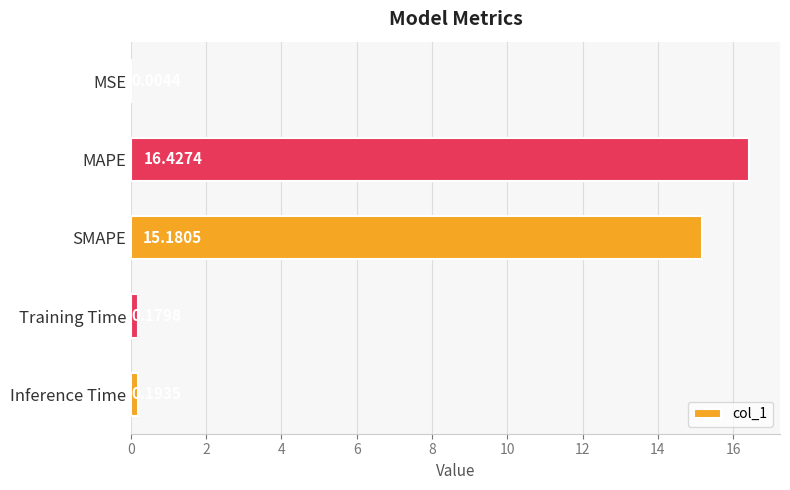

Are the bars horizontal?

Yes